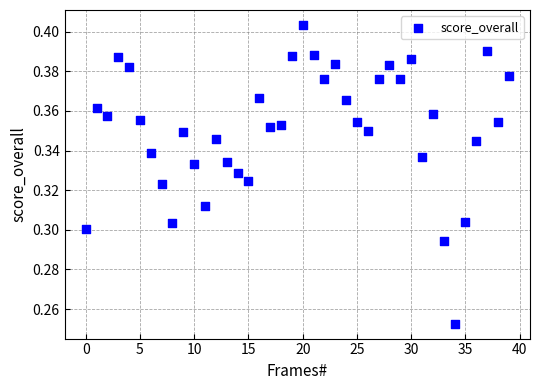

Count the number of points in this scatter plot.

40